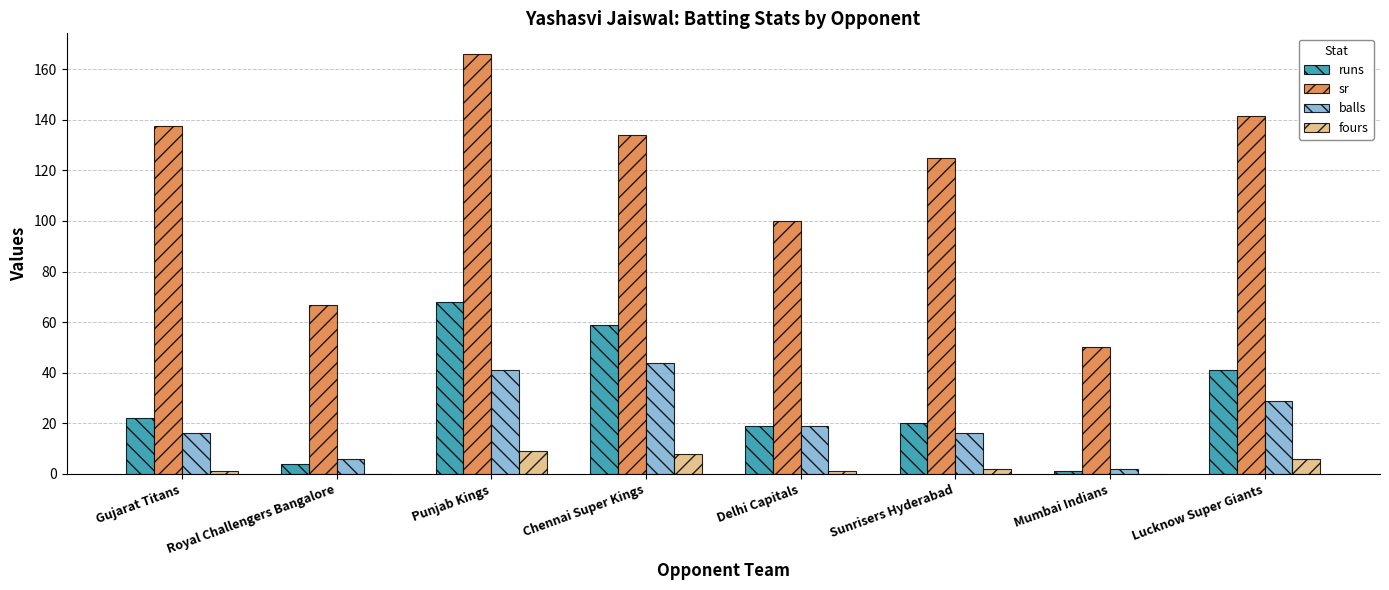

Which series has the largest total across all categories?

sr